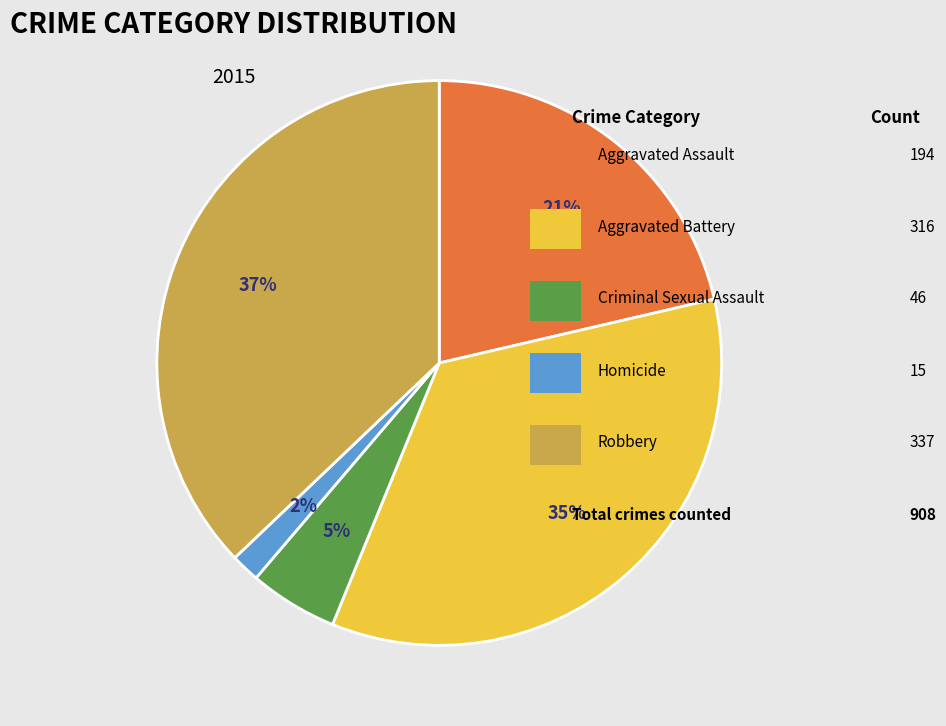

Is there a majority slice in this chart?

No